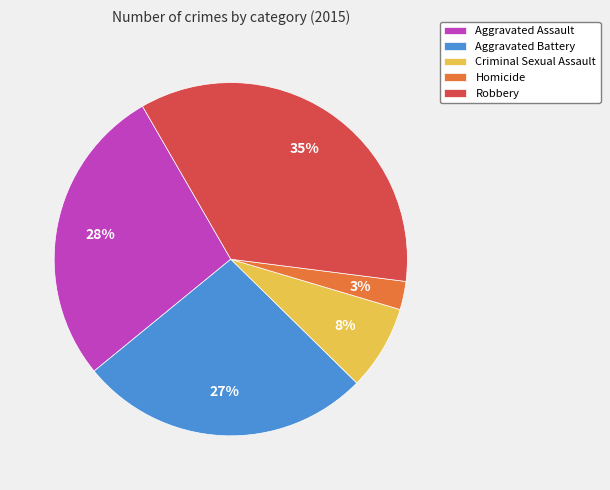

To the nearest percent, what is the average slice percentage?

20%